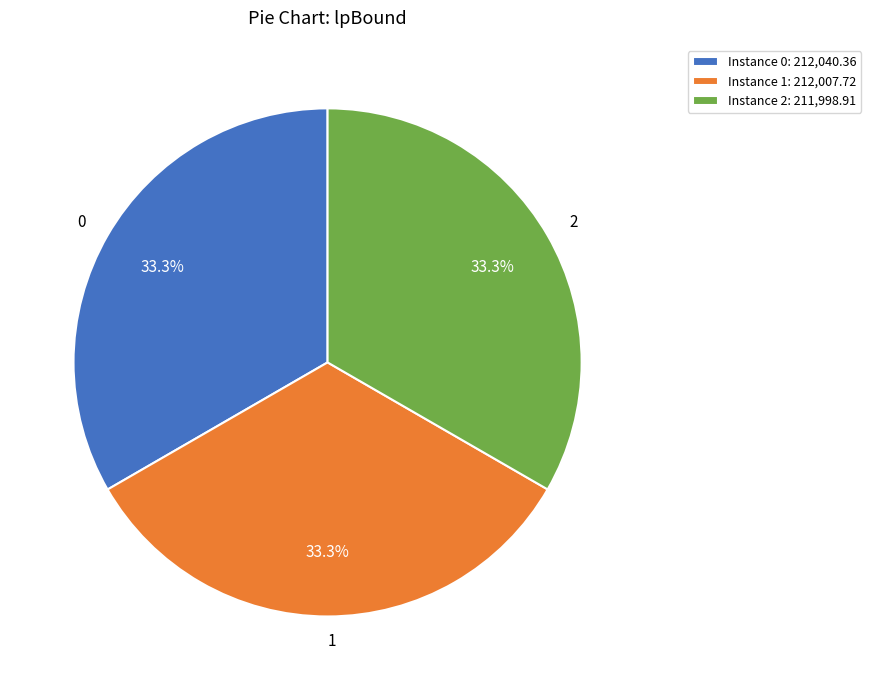

True or false: 2 accounts for 33% of the total.

True